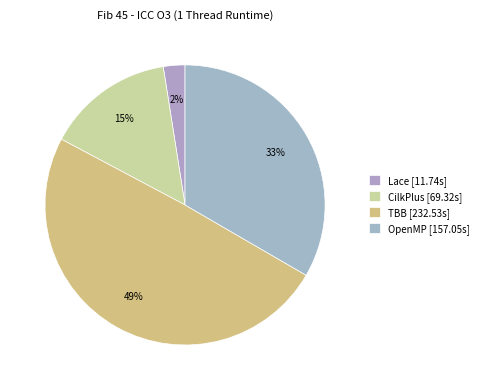

Count the number of slices in the pie.

4